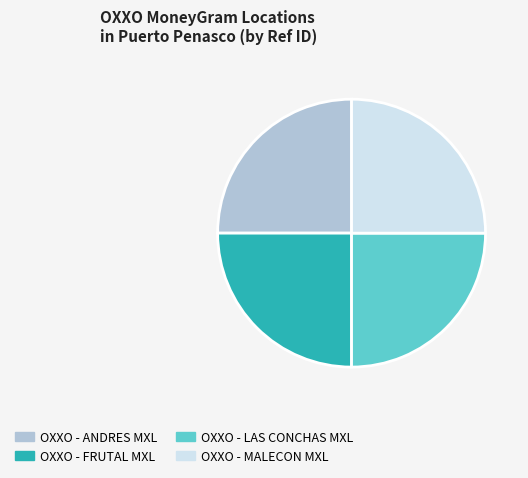

What is the ratio of the value at OXXO - LAS CONCHAS MXL to the value at OXXO - MALECON MXL?

1.0